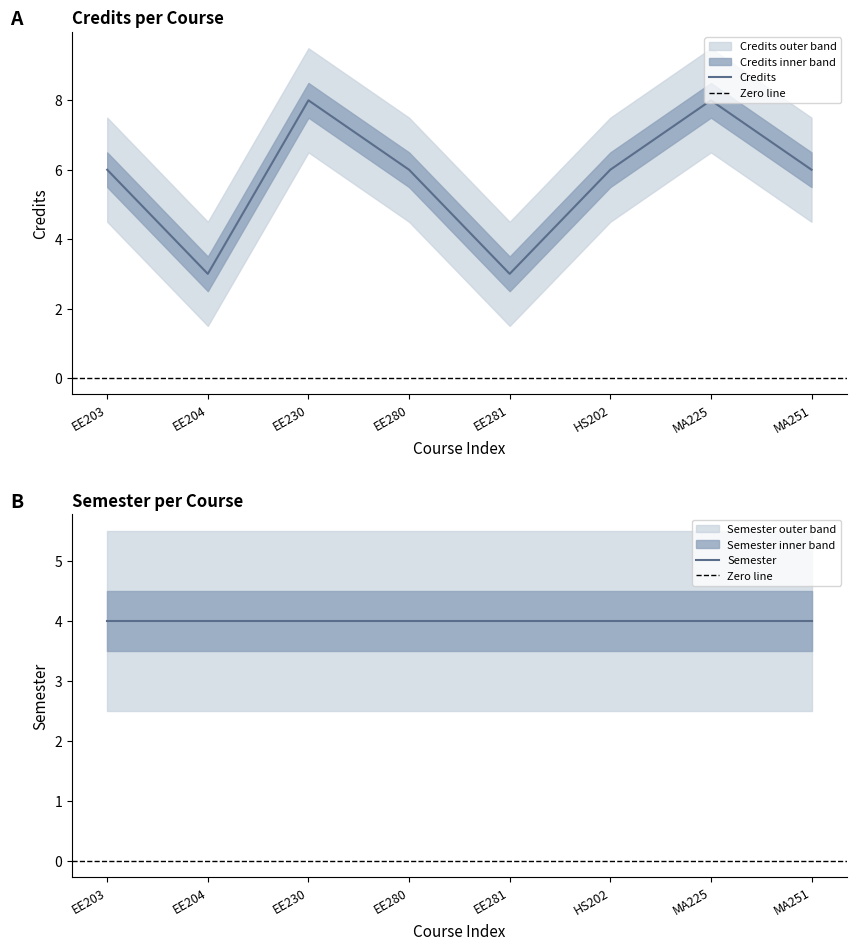

True or false: Credits has a value of 3 at EE204.

True